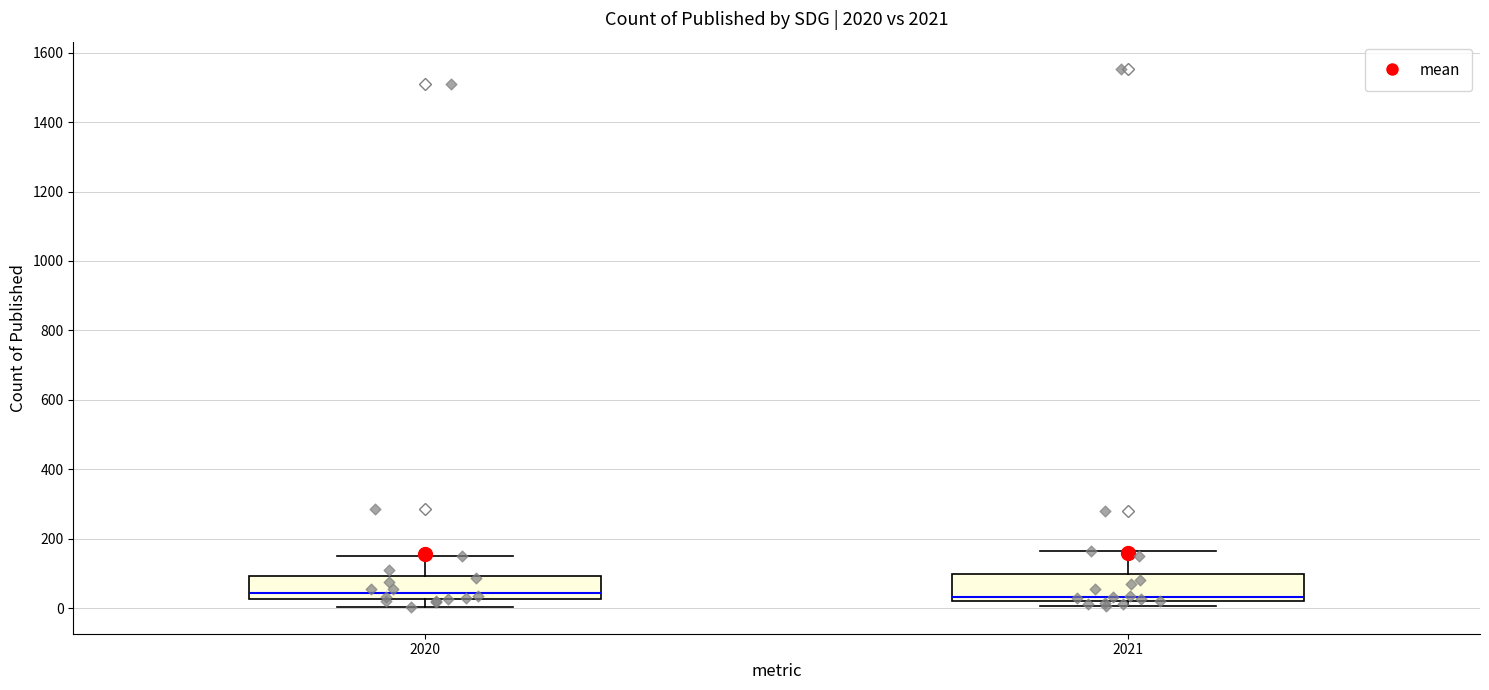

Reading left to right, transcribe this box plot: for each box, give where its median line is, the range the box spans, and where its two whiskers end, as read against the y-axis. The values are not printed on the chart, so give them approximately, as read against the axis.

2020: median 40, box 20 to 100, whiskers 0 to 140
2021: median 40, box 20 to 100, whiskers 0 to 160